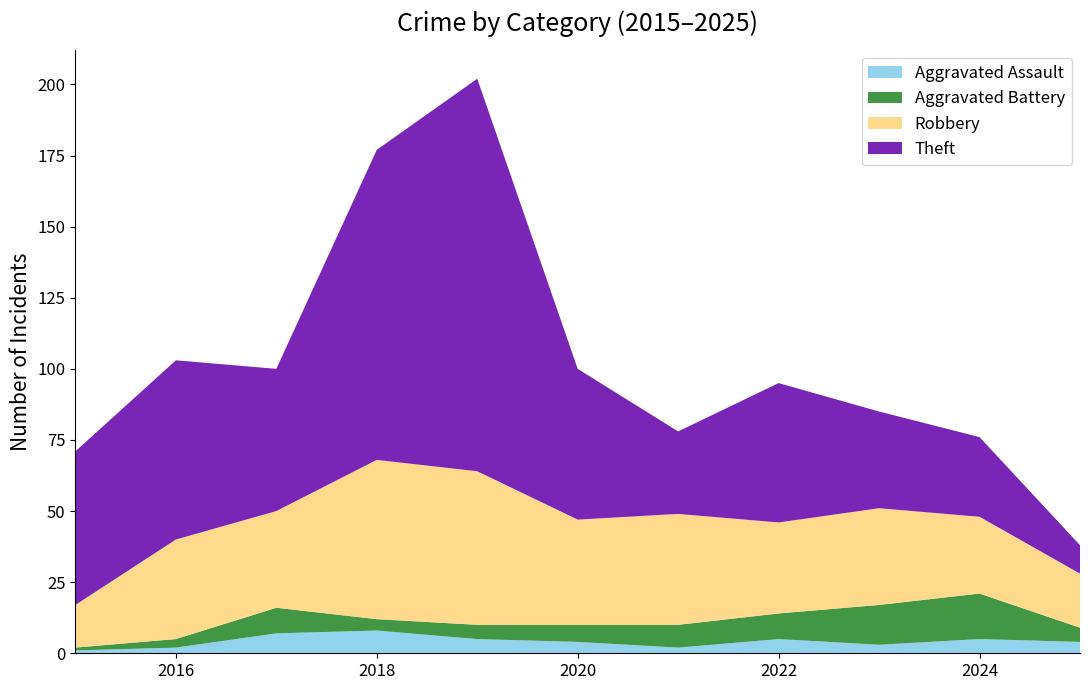

Reading left to right, list all the values displayed in this chart.

Aggravated Assault: 1	2	7	8	5	4	2	5	3	5	4
Aggravated Battery: 1	3	9	4	5	6	8	9	14	16	5
Robbery: 15	35	34	56	54	37	39	32	34	27	19
Theft: 54	63	50	109	138	53	29	49	34	28	10